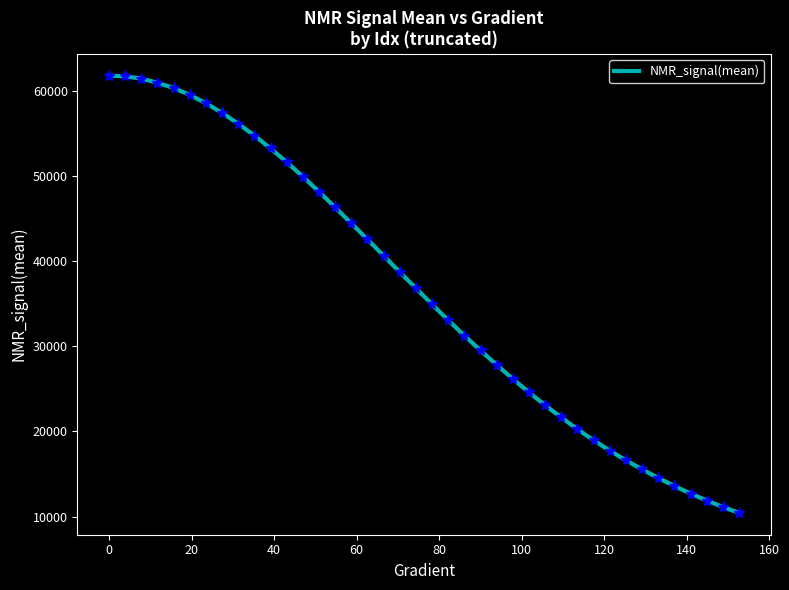

What is the greatest value displayed?

61773.6